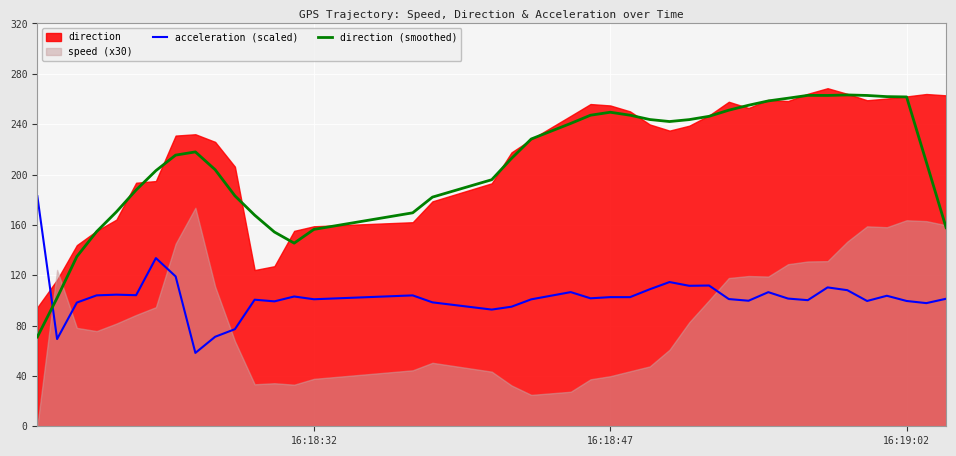

Which series ends up on top after the final intersection of acceleration (scaled) and direction (smoothed)?

direction (smoothed)